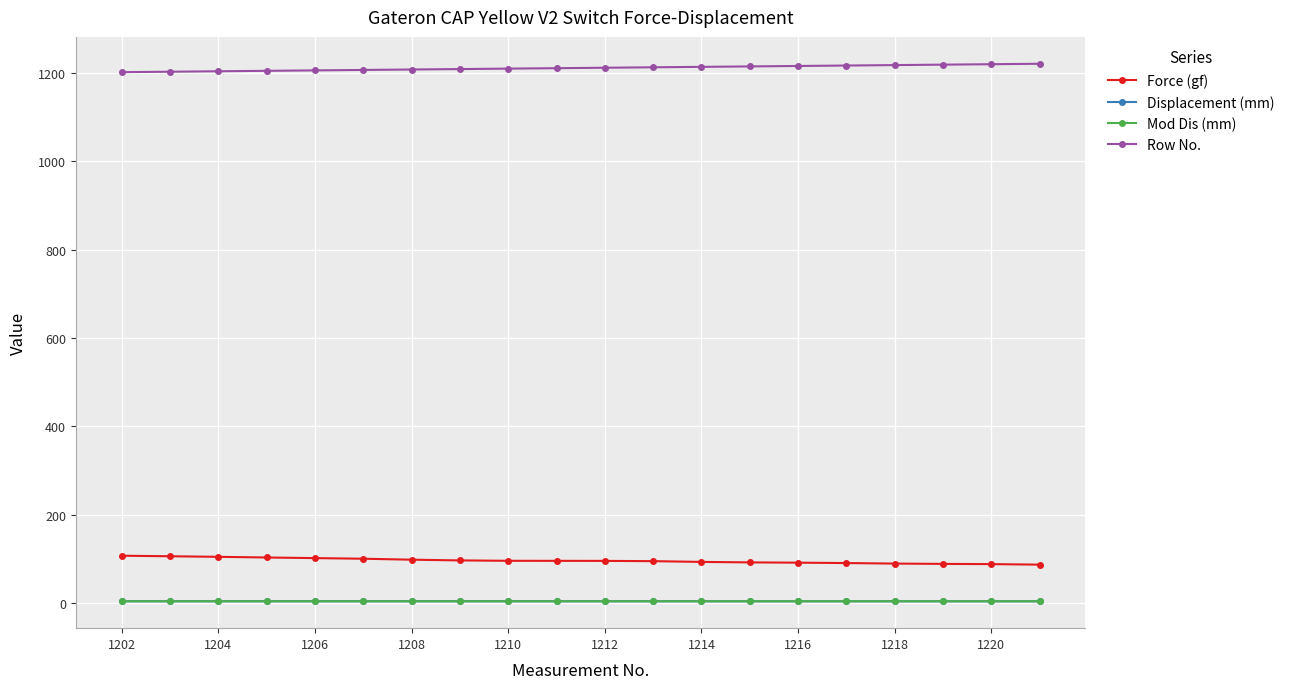

Which series has the largest total across all categories?

Row No.